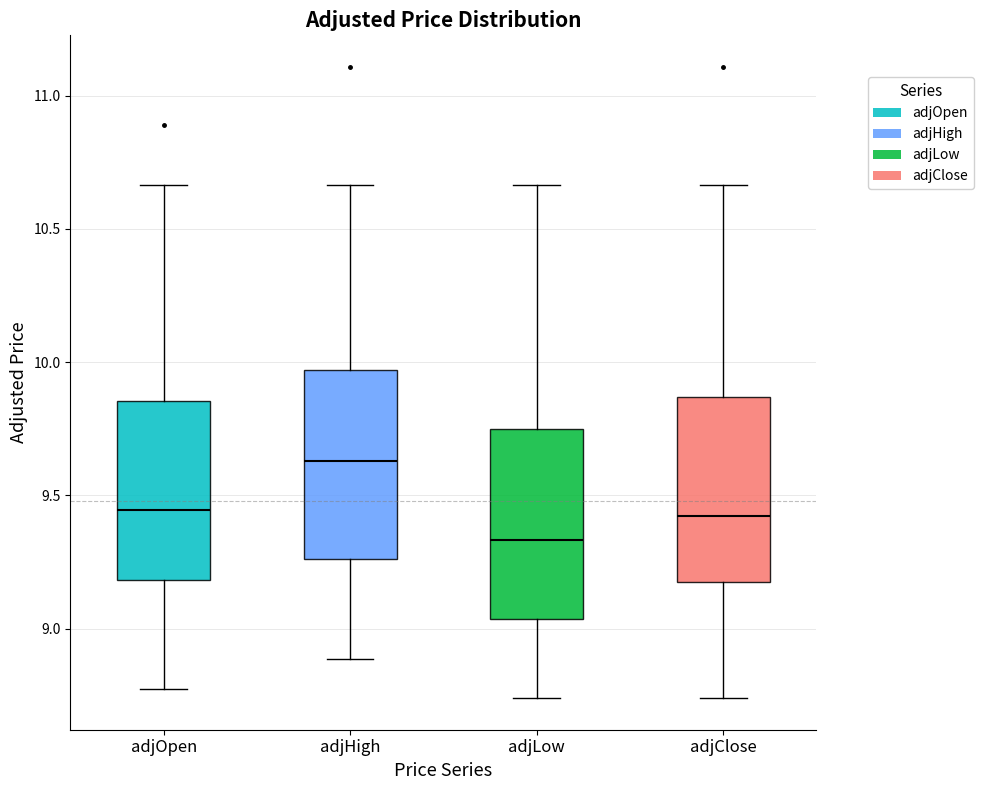

Where does the lower whisker of the box for adjOpen end on the y-axis? The values are not printed on the chart, so give them approximately, as read against the axis.

8.75